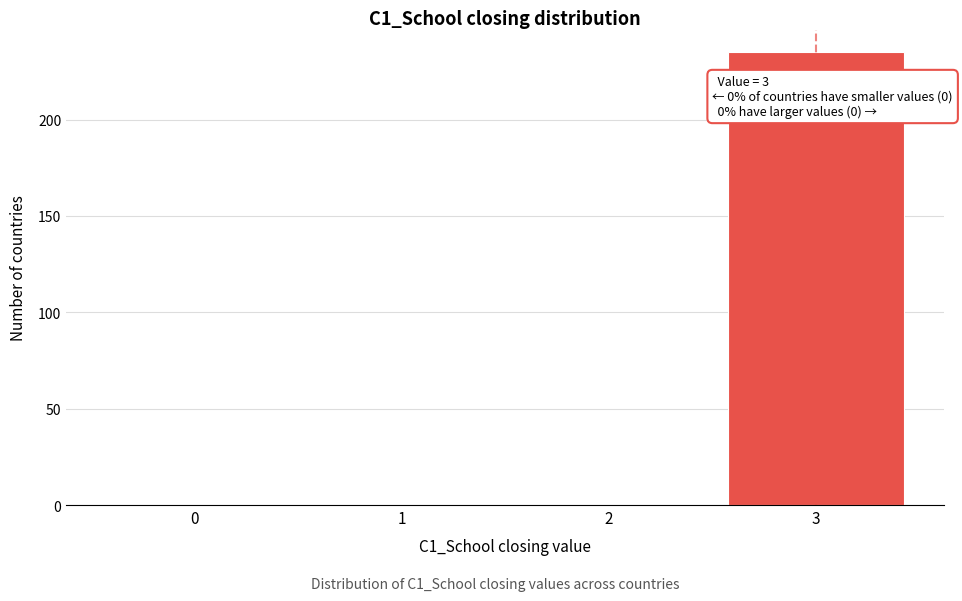

Reading right to left, extract all data points from this chart.

3=235	2=0	1=0	0=0